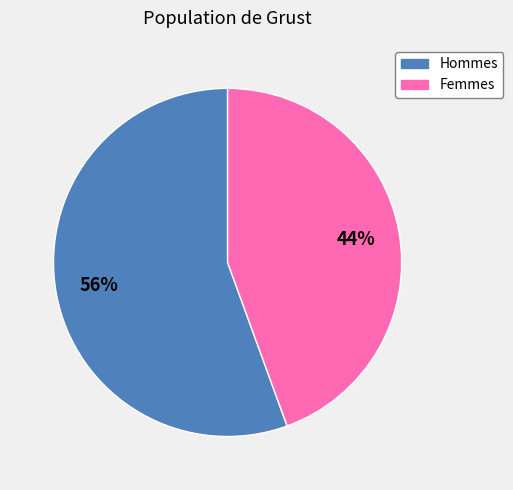

To the nearest percent, what is the average slice percentage?

50%